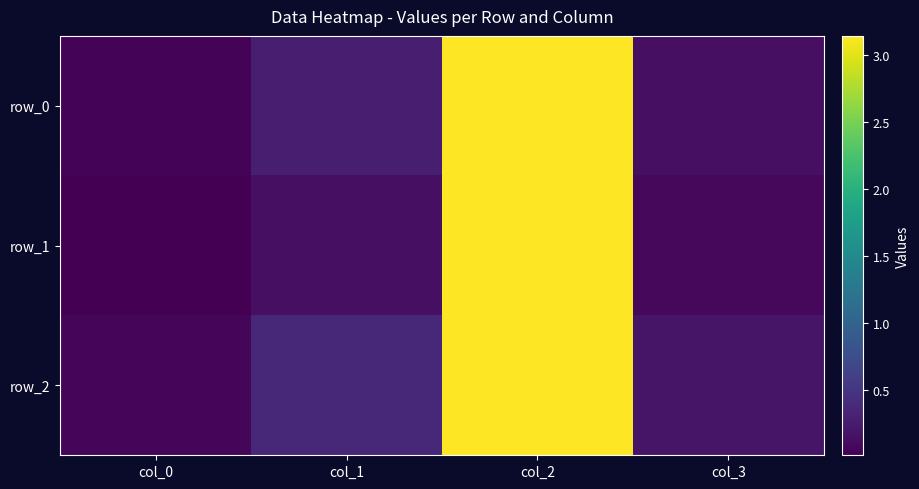

Read the row_2 value at col_1.

0.4